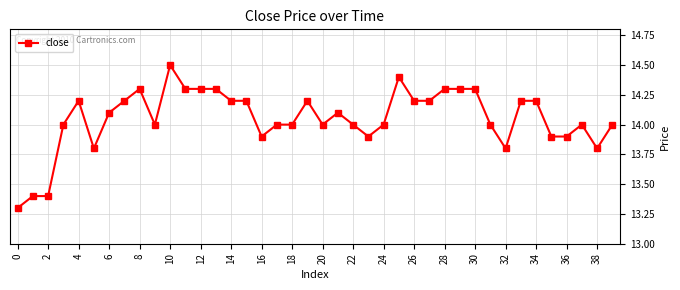

What is the maximum value shown in the chart?

14.5